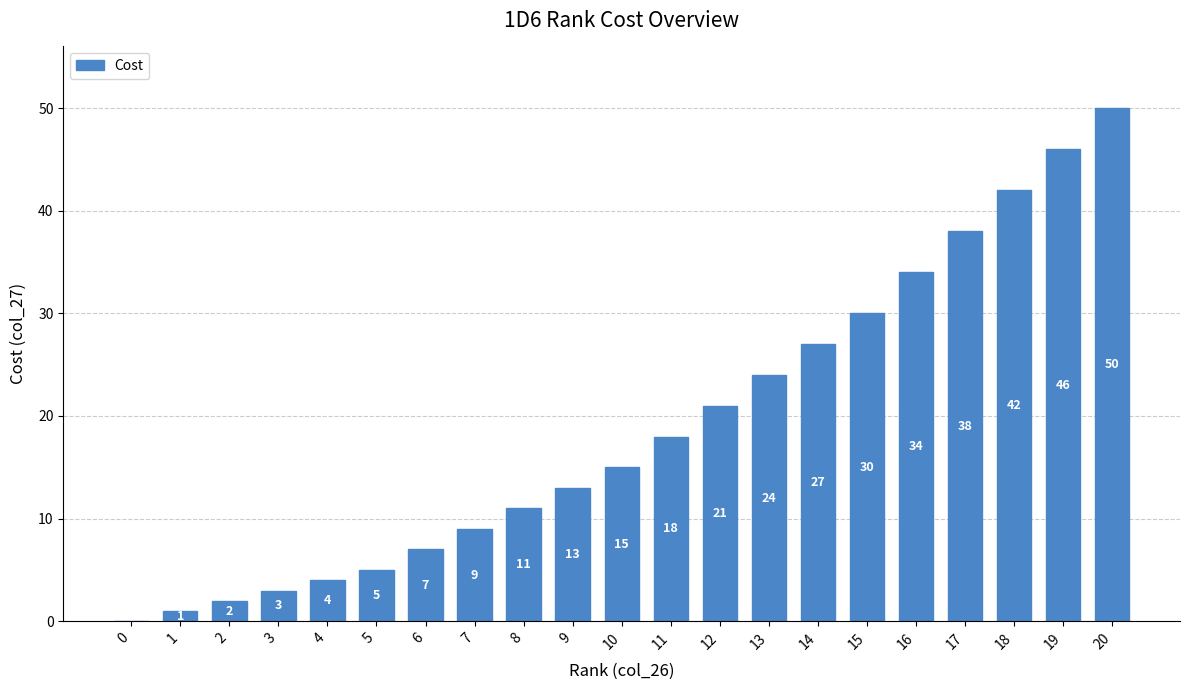

Reading left to right, what are all the values shown in this chart?

0	1	2	3	4	5	7	9	11	13	15	18	21	24	27	30	34	38	42	46	50